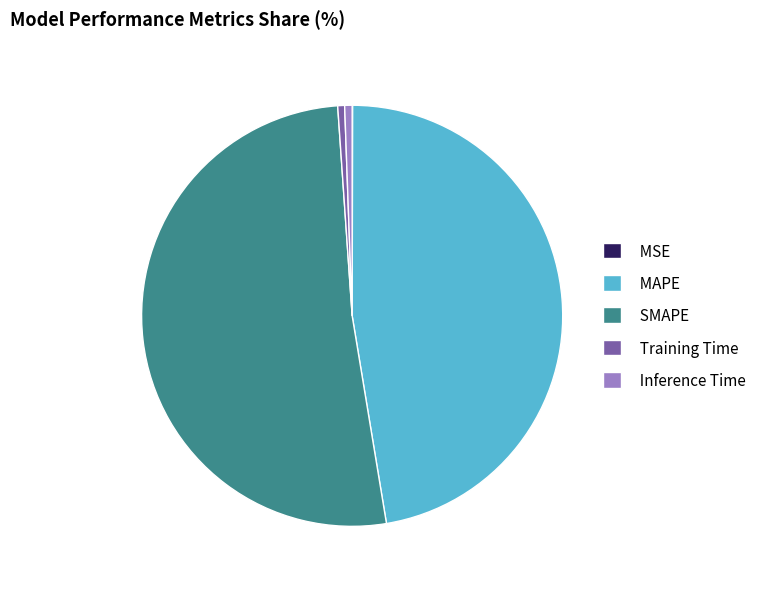

Is the sum of Inference Time and MAPE greater than half?

No